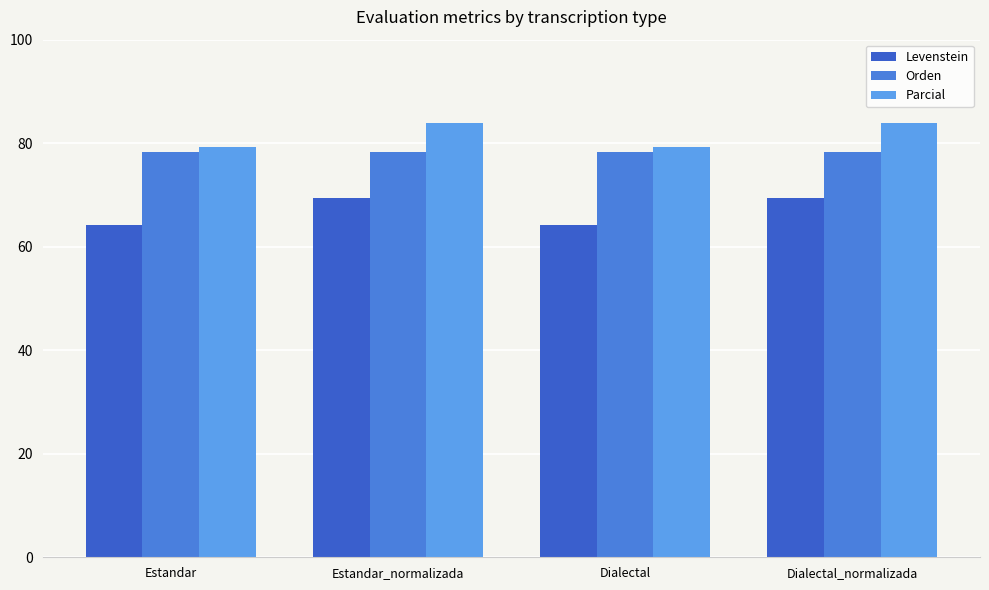

Reading left to right, what are all the values shown in this chart?

Levenstein: 64.3	69.4	64.3	69.4
Orden: 78.3	78.3	78.3	78.3
Parcial: 79.3	83.9	79.3	83.9